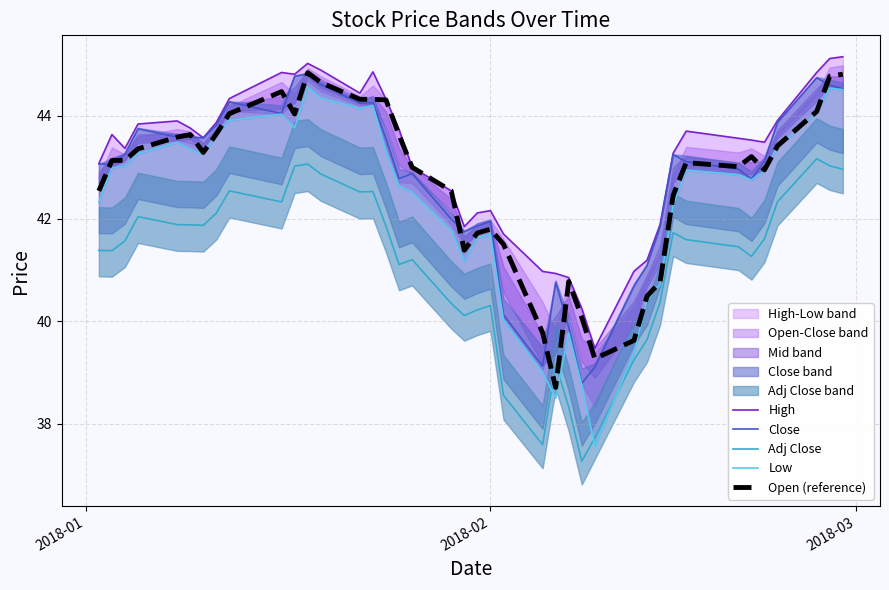

In Open (reference), how many points are lower than both neighbors (excluding endpoints)?

7